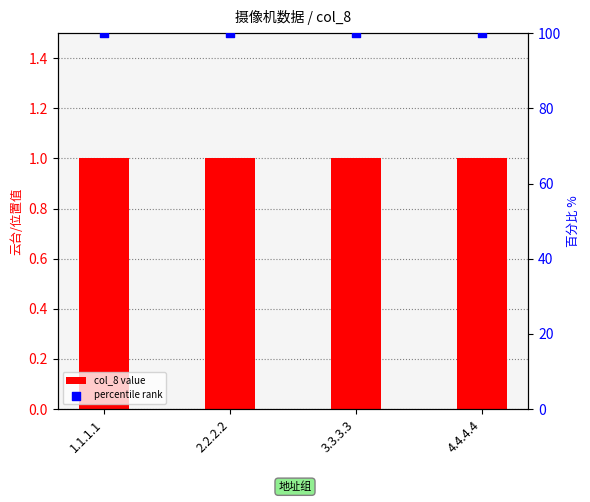

What is the total value across all series at 4.4.4.4?

101